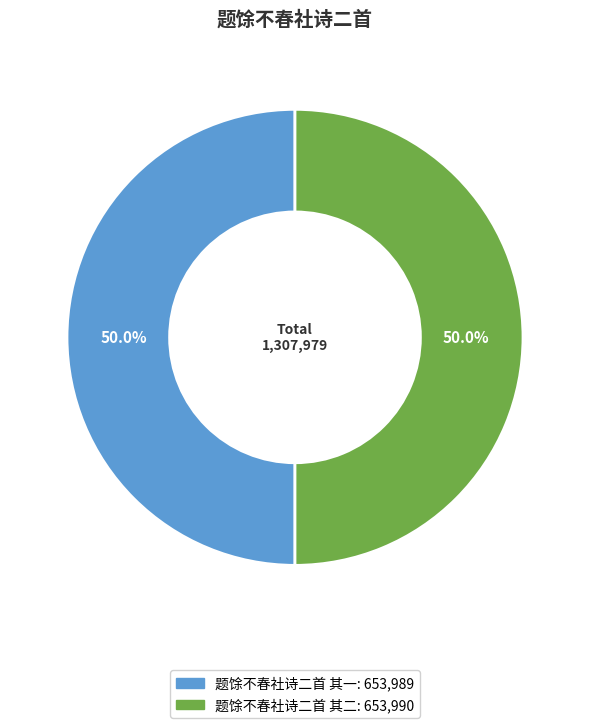

What is the ratio of the value at 题馀不春社诗二首 其一 to the value at 题馀不春社诗二首 其二?

1.0